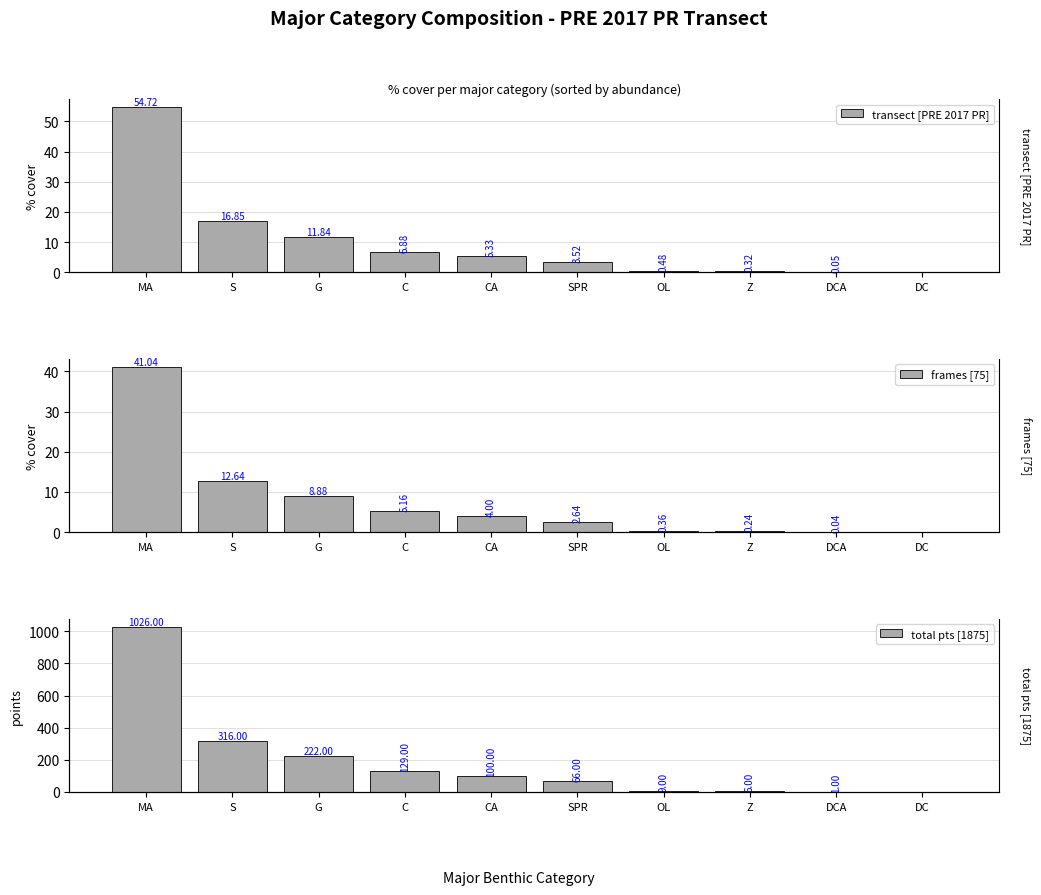

Is the value of total pts [1875] at DC greater than the value of transect [PRE 2017 PR] at S?

No